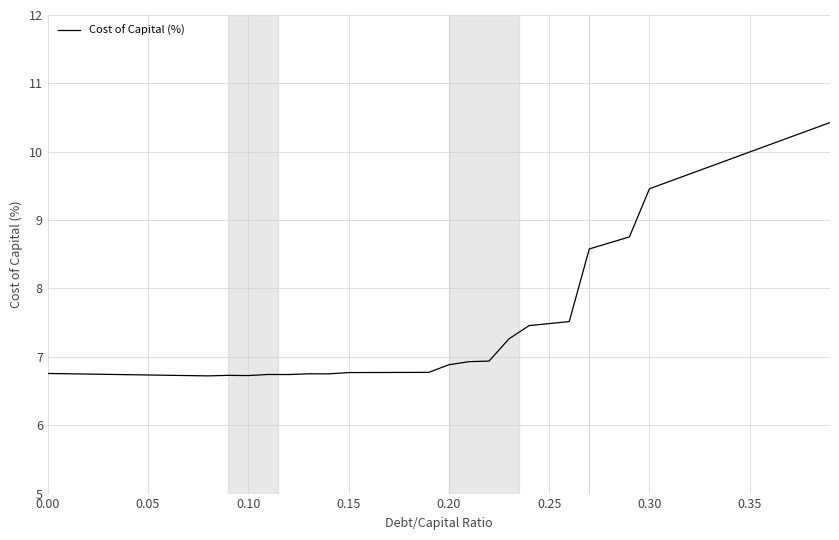

Count the number of data series in this chart.

1